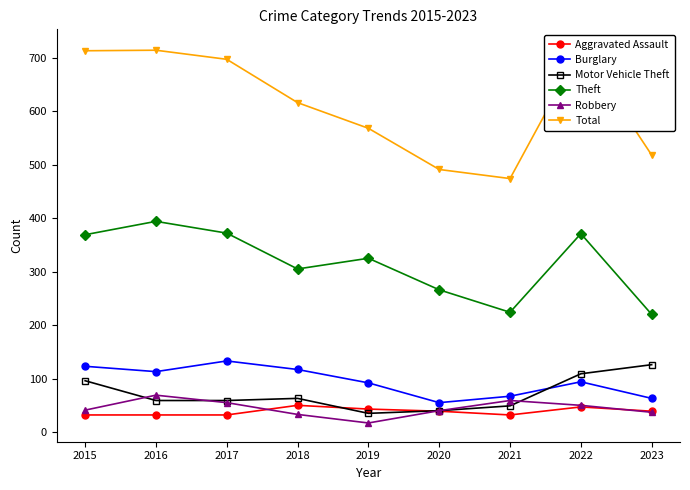

Rank the series at 2023 from highest to lowest value.

Total, Theft, Motor Vehicle Theft, Burglary, Aggravated Assault, Robbery